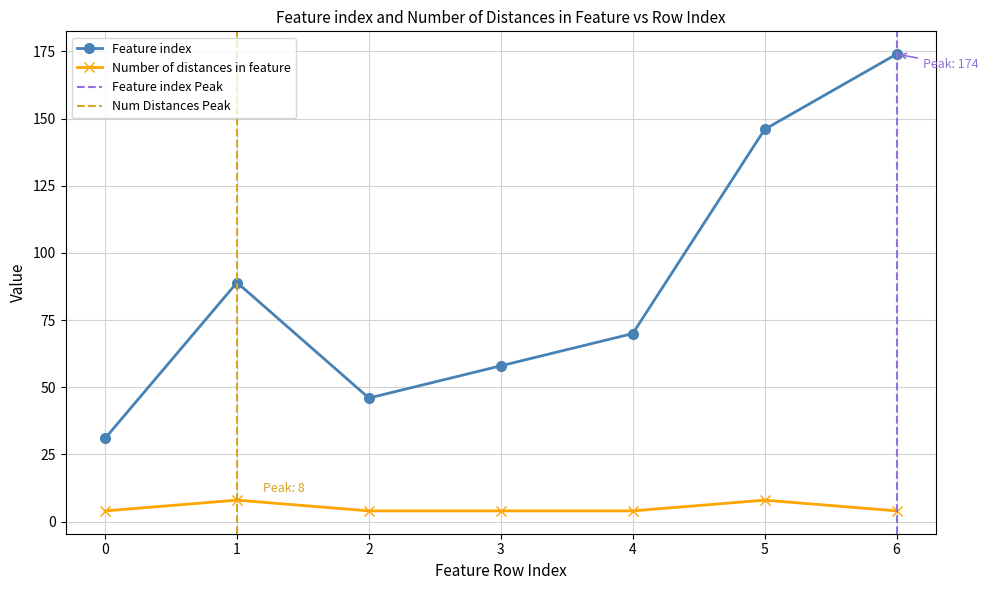

Between 5 and 2, which is larger?

5